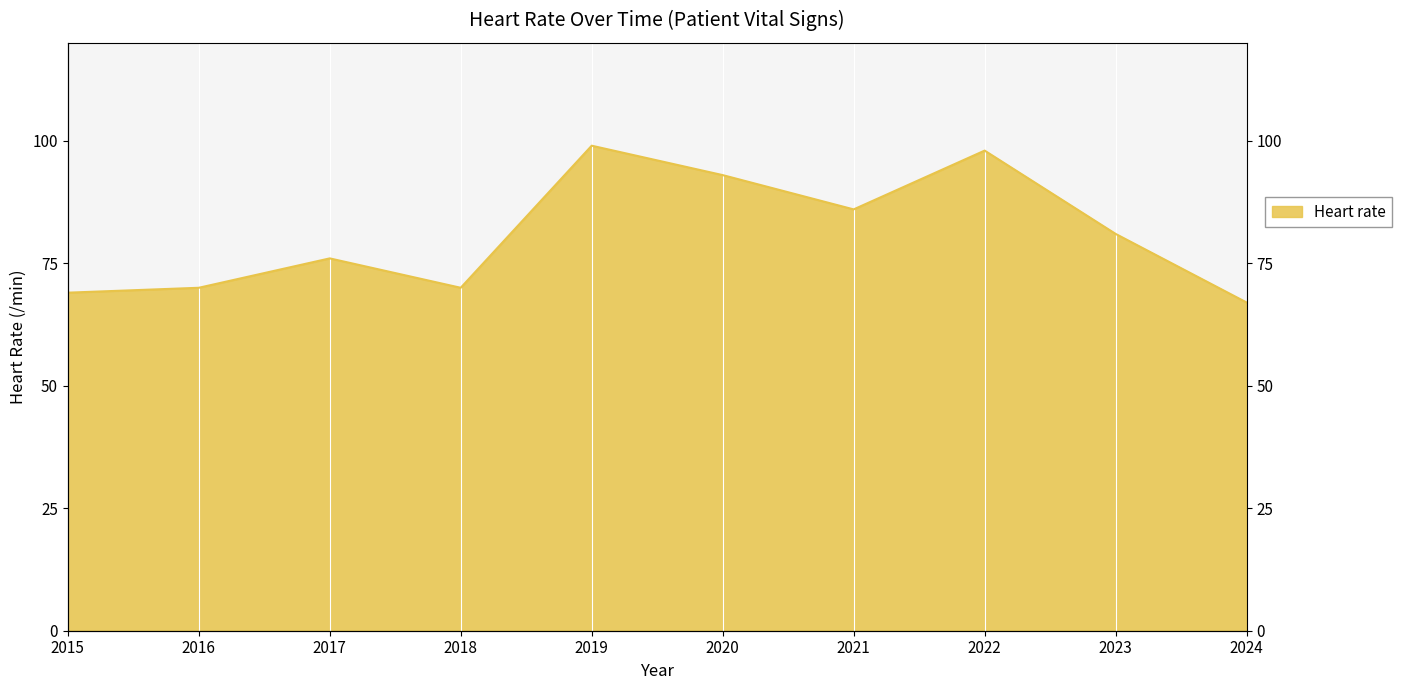

List the labels in order of value, smallest first.

2024, 2015, 2016, 2018, 2017, 2023, 2021, 2020, 2022, 2019